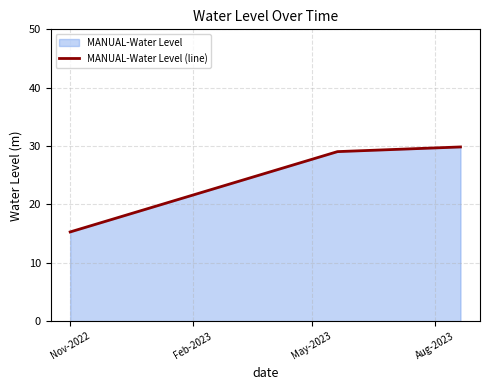

How many categories are shown in the chart?

3